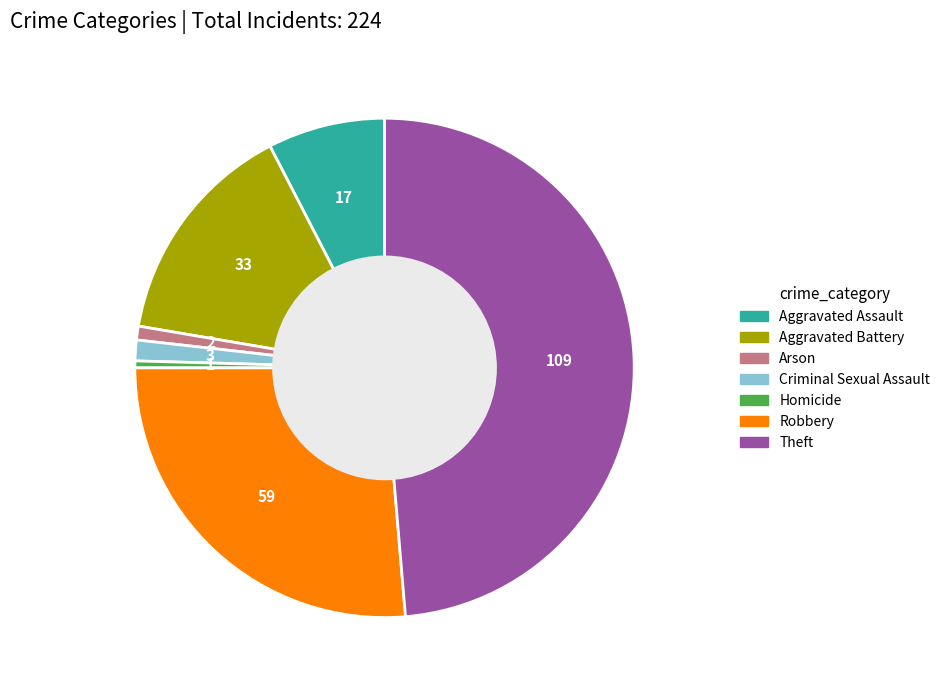

Combined, do Homicide and Criminal Sexual Assault account for over 50%?

No